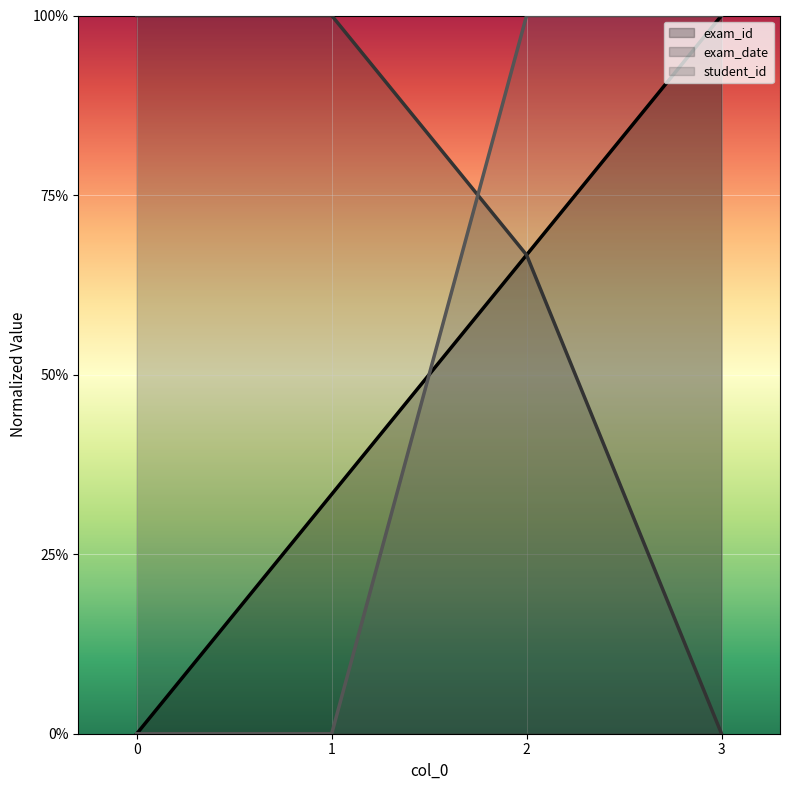

How many lines are shown in the chart?

3